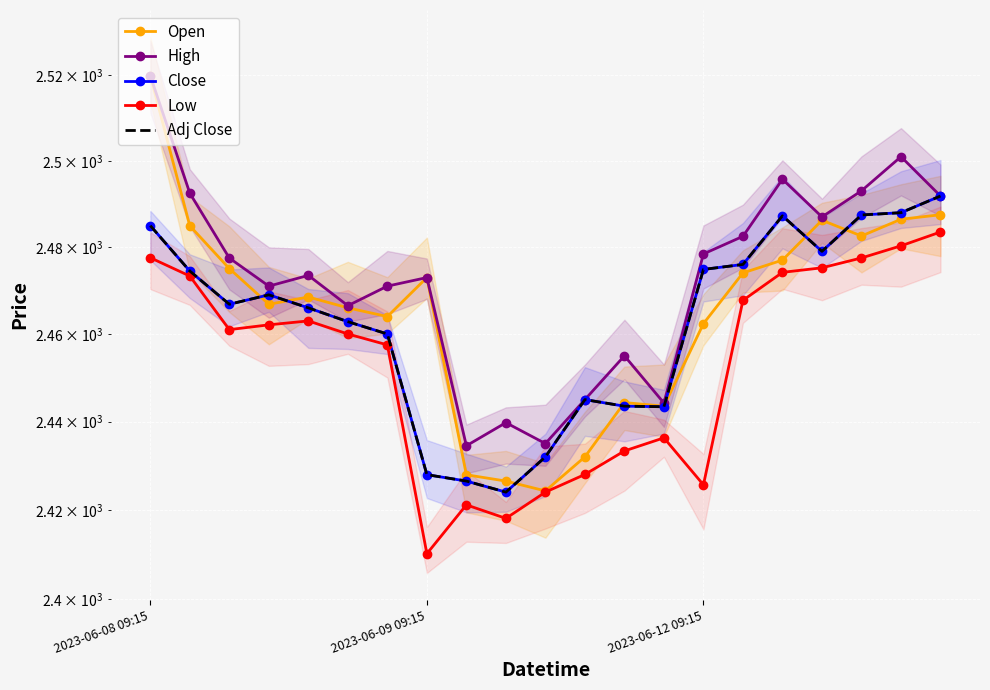

What is the difference between the maximum and second lowest values in the Close series?

65.4